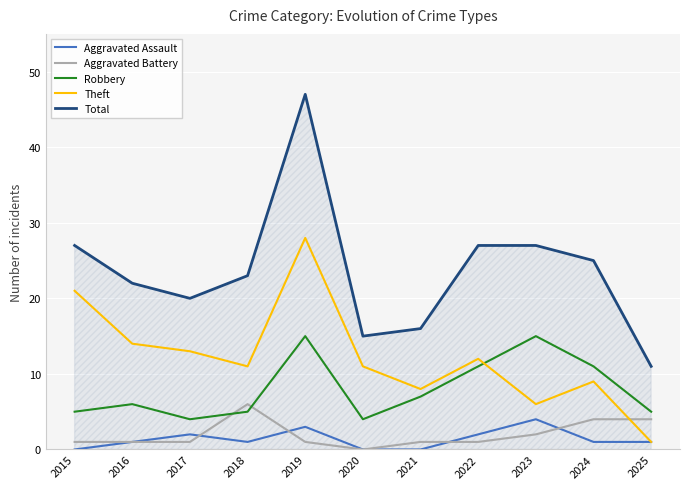

Read the Total value at 2023.

27